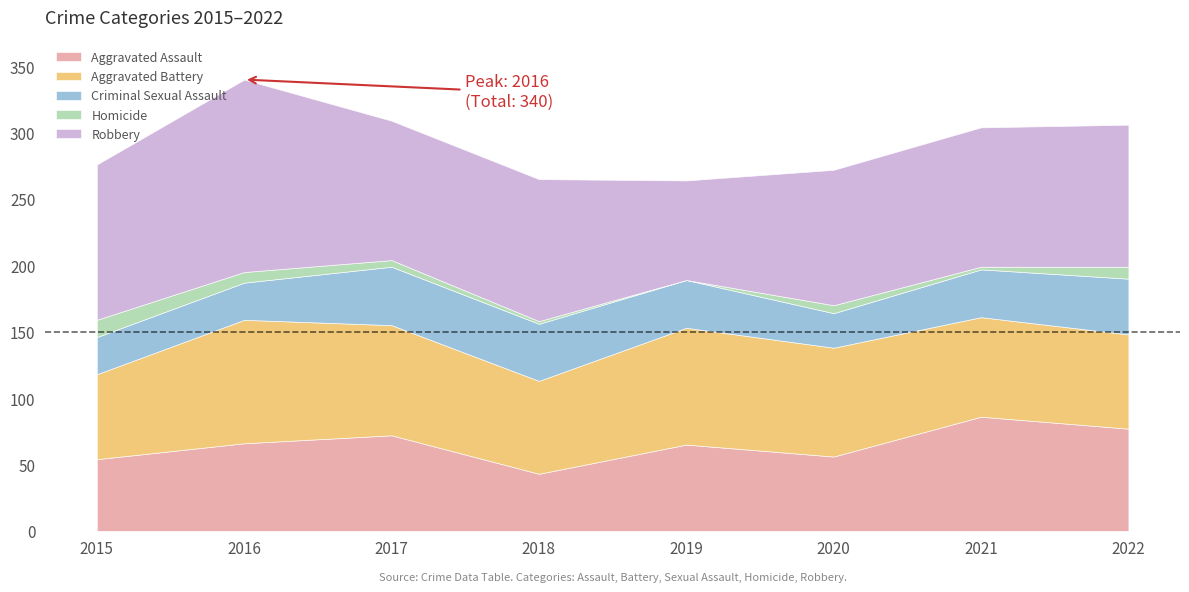

Is the value of Aggravated Assault at 2018 greater than the value of Criminal Sexual Assault at 2017?

No